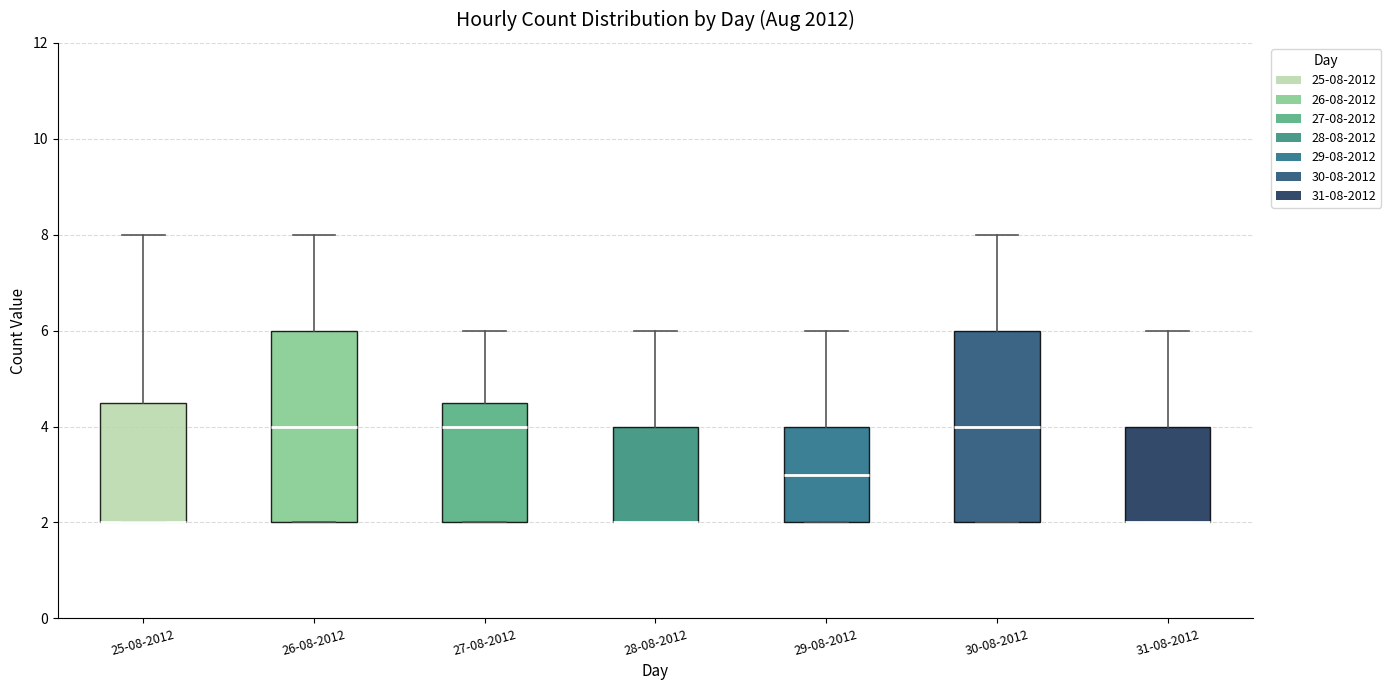

Where is the upper edge of the box for 31-08-2012 on the y-axis? The values are not printed on the chart, so give them approximately, as read against the axis.

4.0